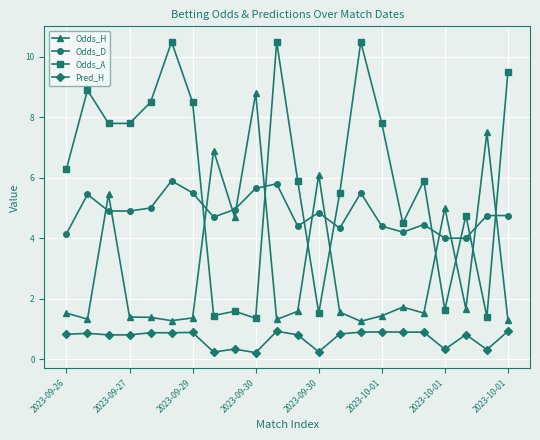

What is the difference between the maximum and minimum values in the Pred_H series?

0.7